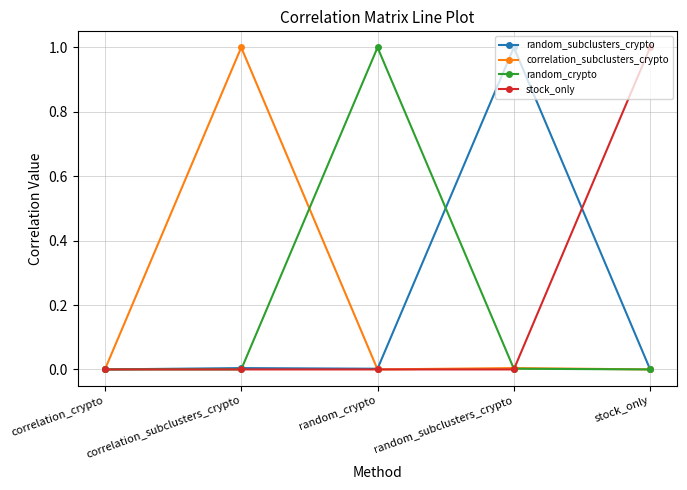

What is the label of the 4th point from the left?

random_subclusters_crypto